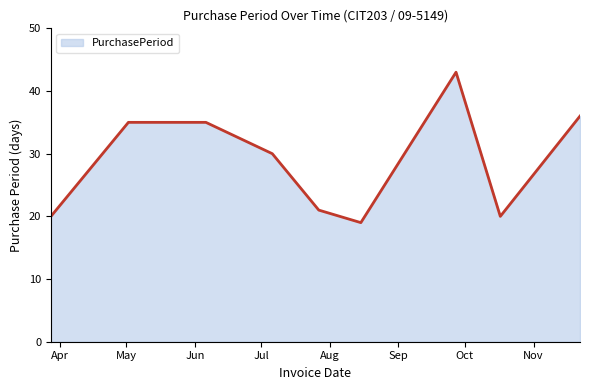

What is the smallest value displayed?

19